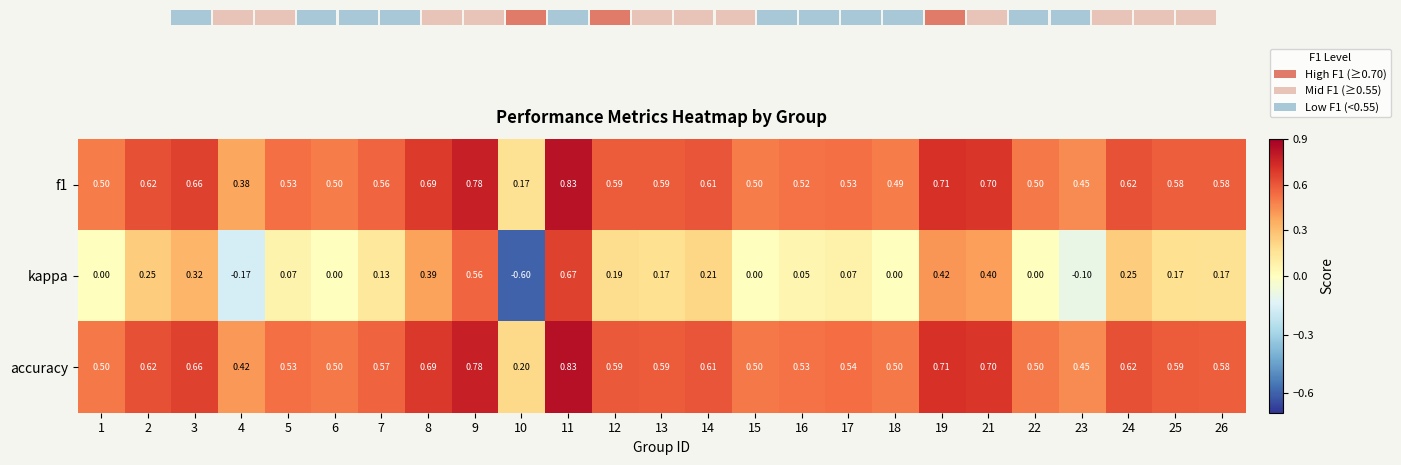

What is the difference between the kappa values at 6 and 8?

0.4